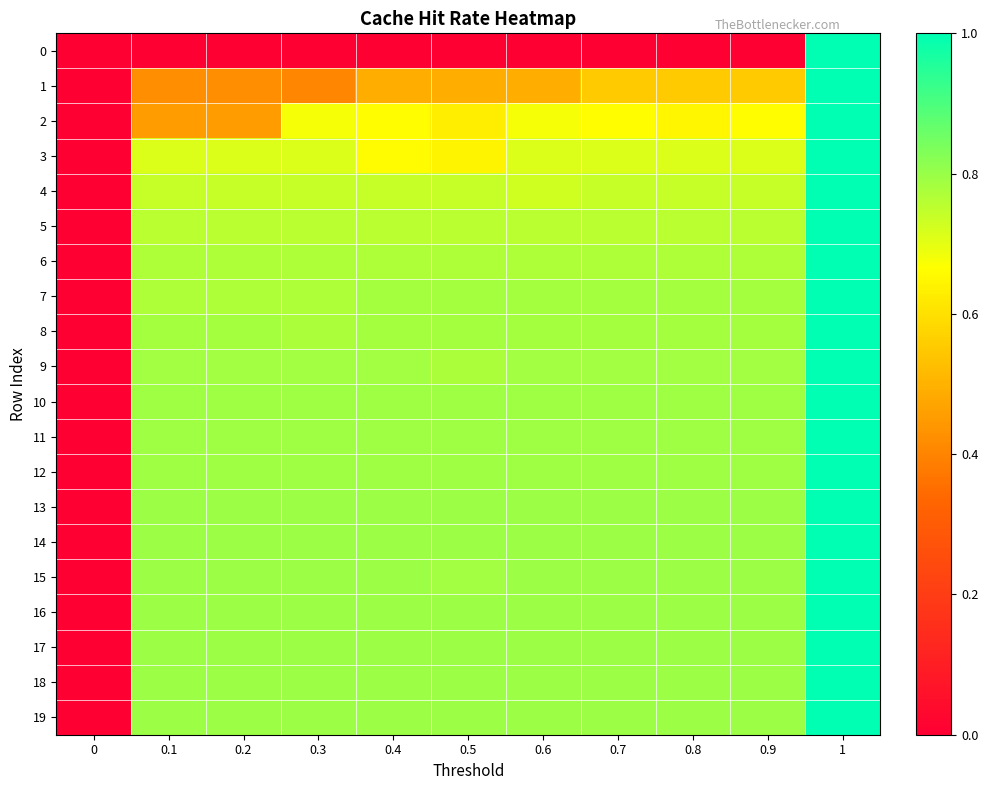

How many series are shown in this chart?

20